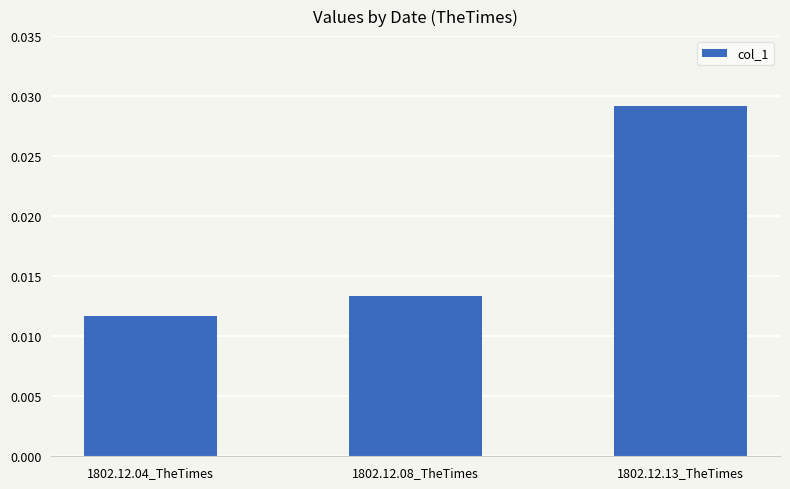

Rank the categories by value from highest to lowest.

1802.12.13_TheTimes, 1802.12.08_TheTimes, 1802.12.04_TheTimes